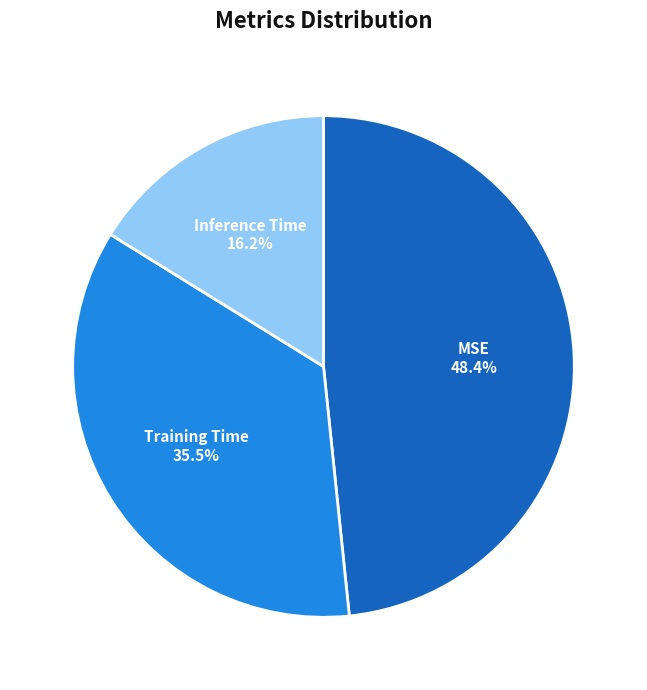

To the nearest percent, what percentage of the pie is Inference Time?

16%